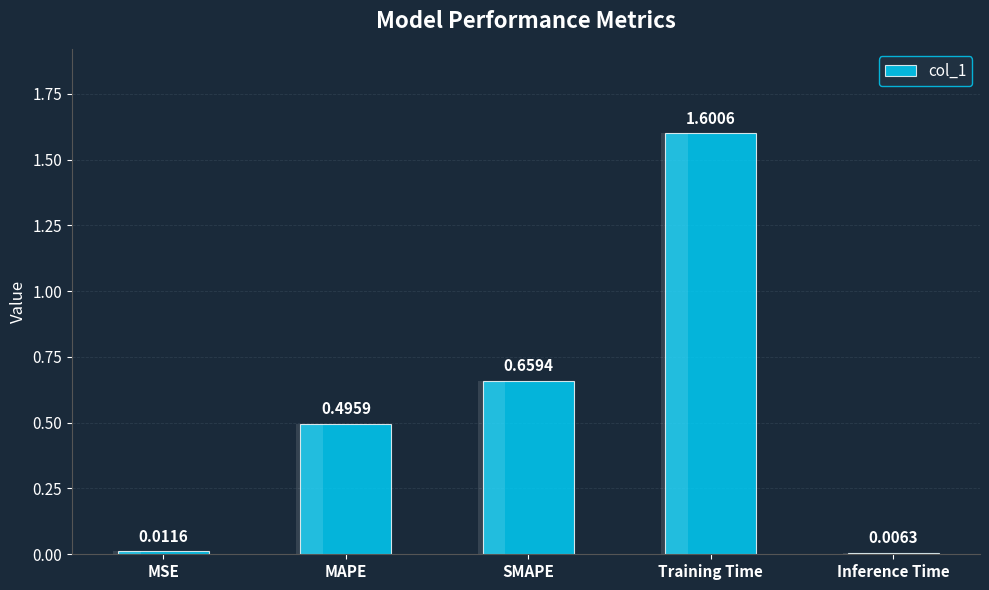

What is the sum of all values?

2.8